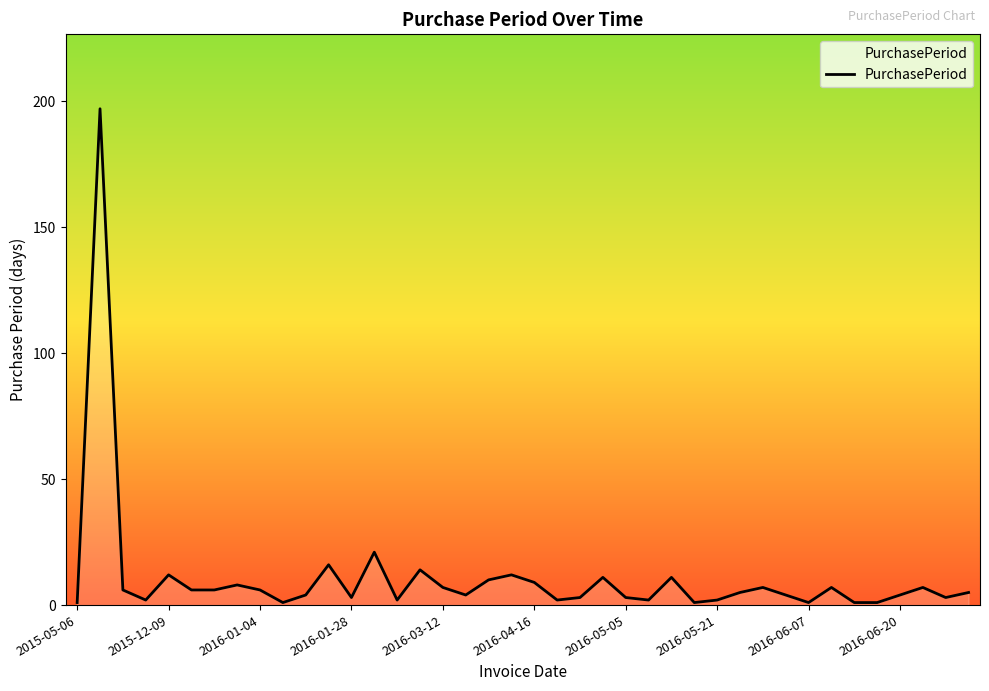

What is the difference between the maximum and minimum values?

196